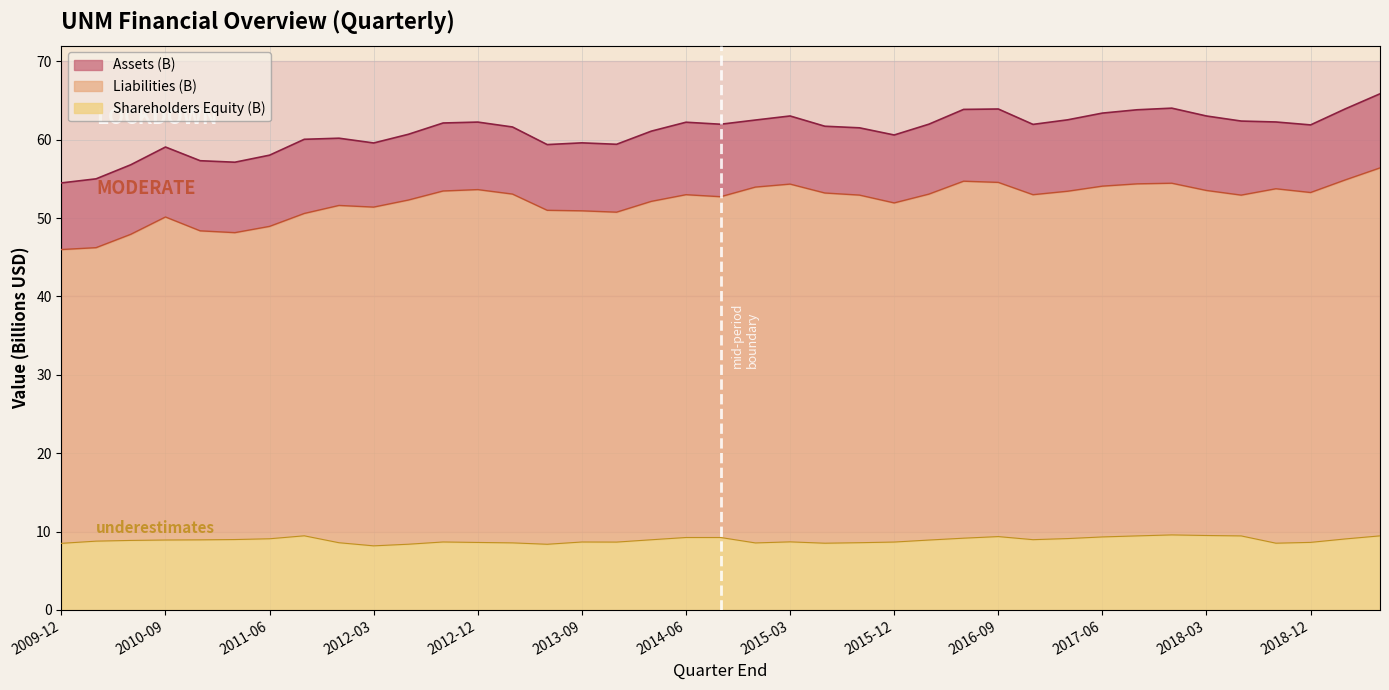

What position from the left is 2019-06-30?

39